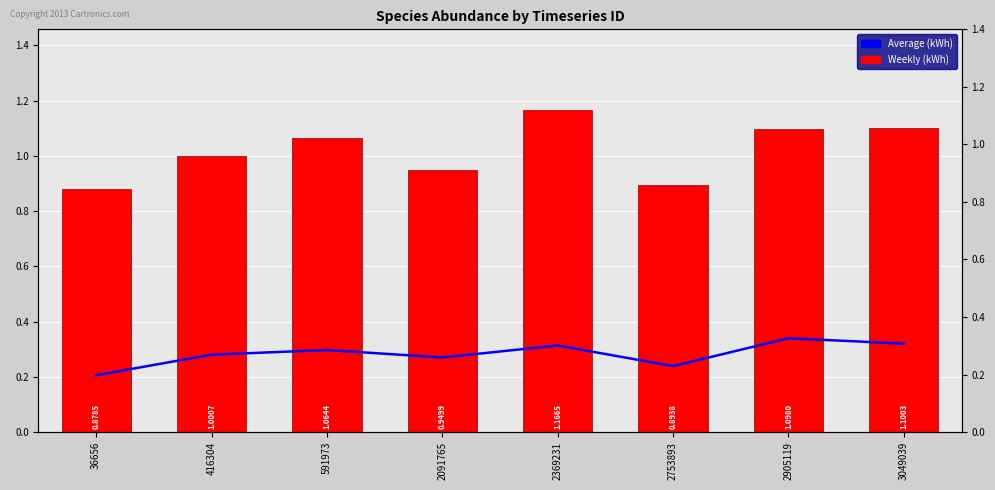

The value of Average (kWh) at 2091765 is 0.3. True or false?

True